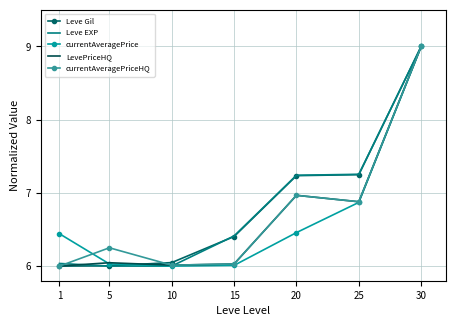

The value of currentAveragePriceHQ at 20 is 10.3. True or false?

False